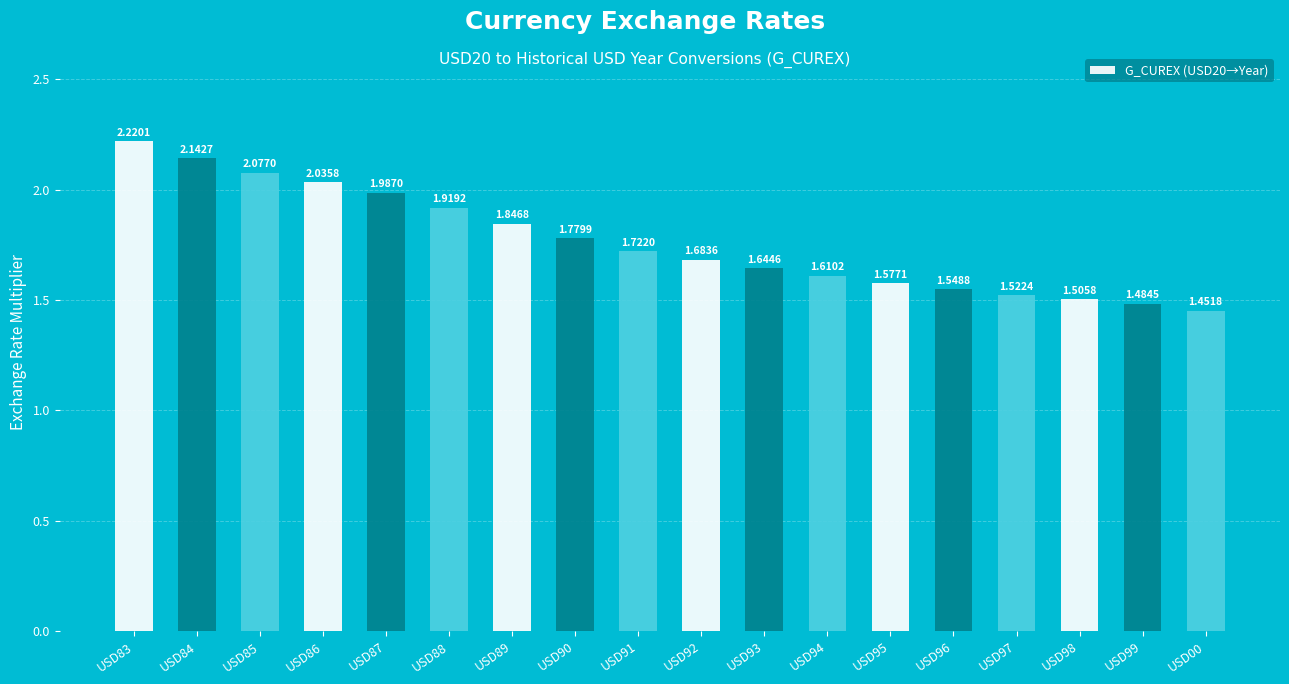

What is the sum of the values at USD84 and USD85?

4.2